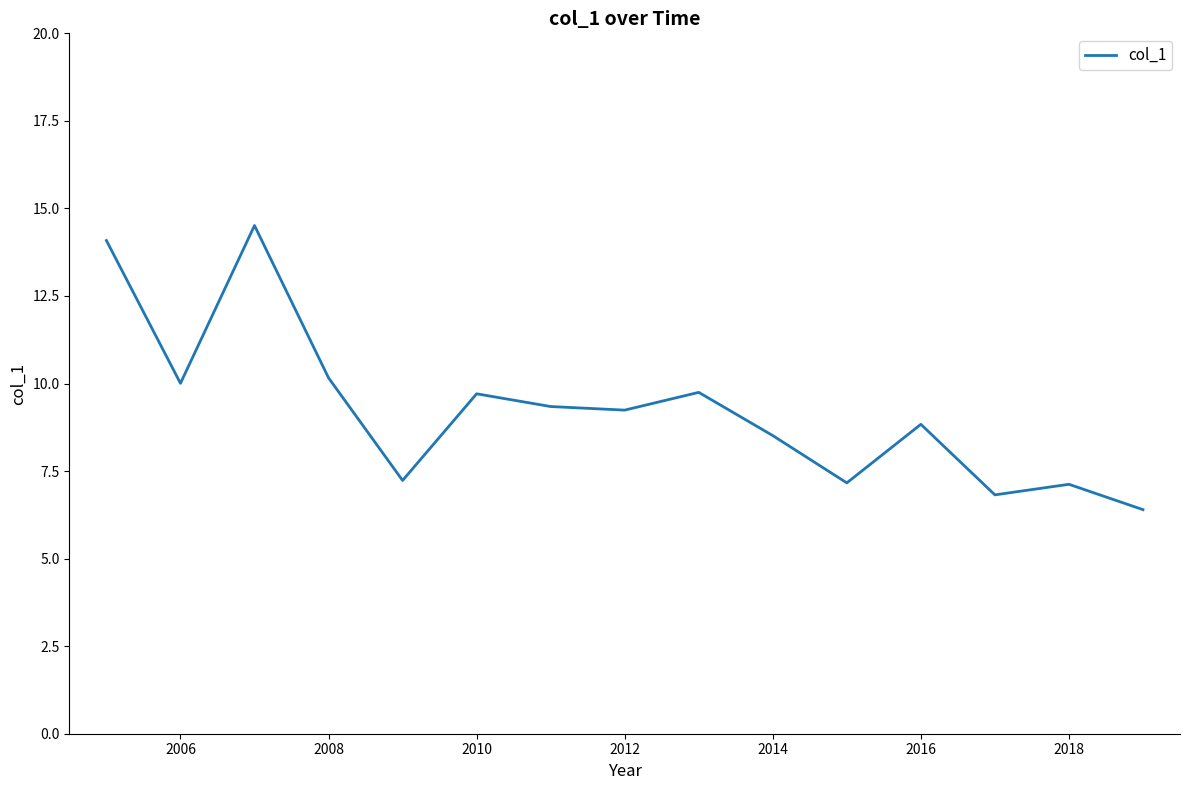

What is the minimum value shown in the chart?

6.4